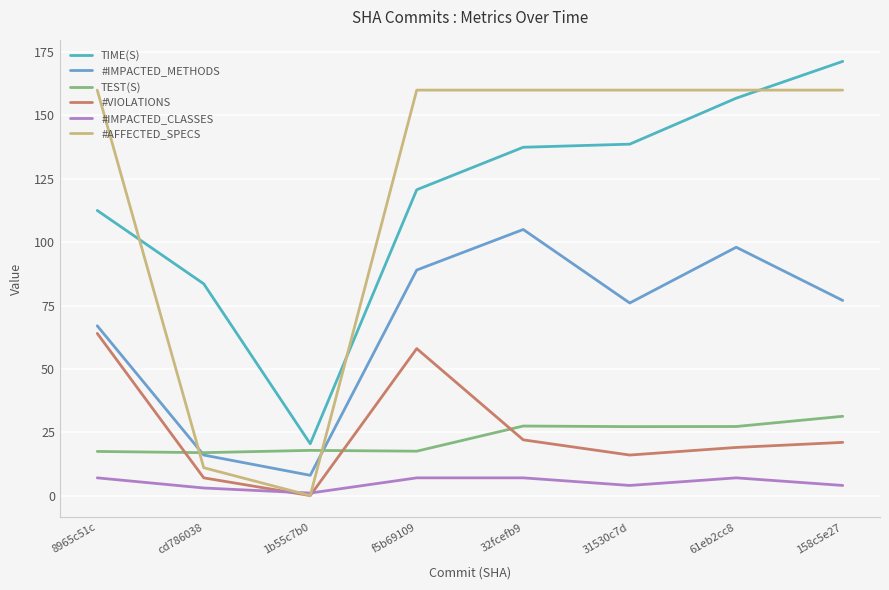

Which category has the highest value across all series?

158c5e27